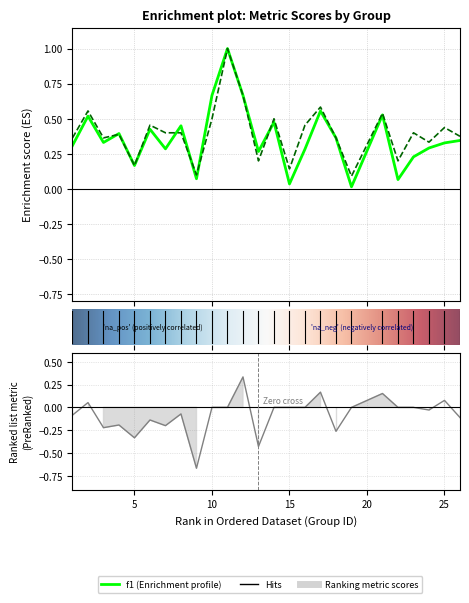

What is the difference between the maximum and minimum values in the f1 series?

1.0